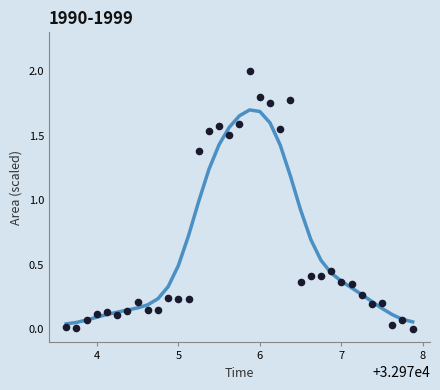

What is the range of Y values (max minus min)?

2.0